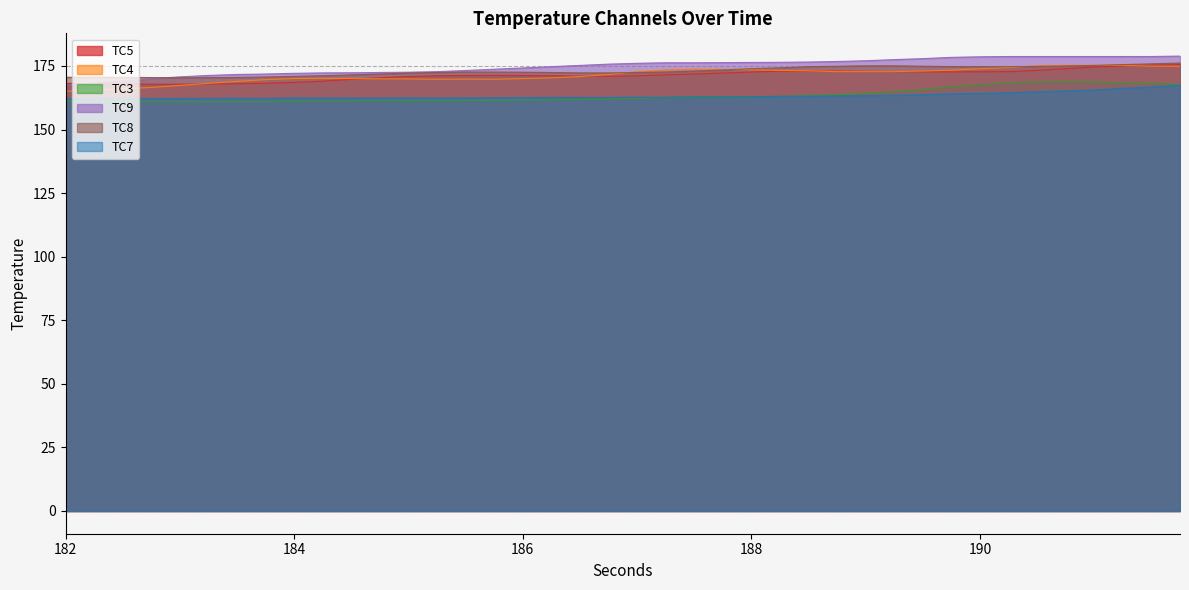

True or false: TC7 and TC9 cross at least once.

False